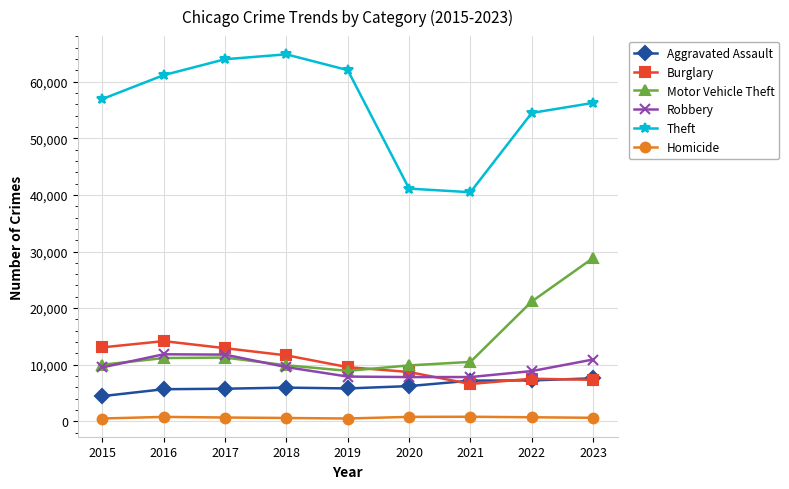

Rank the series by their maximum value, from highest to lowest.

Theft, Motor Vehicle Theft, Burglary, Robbery, Aggravated Assault, Homicide